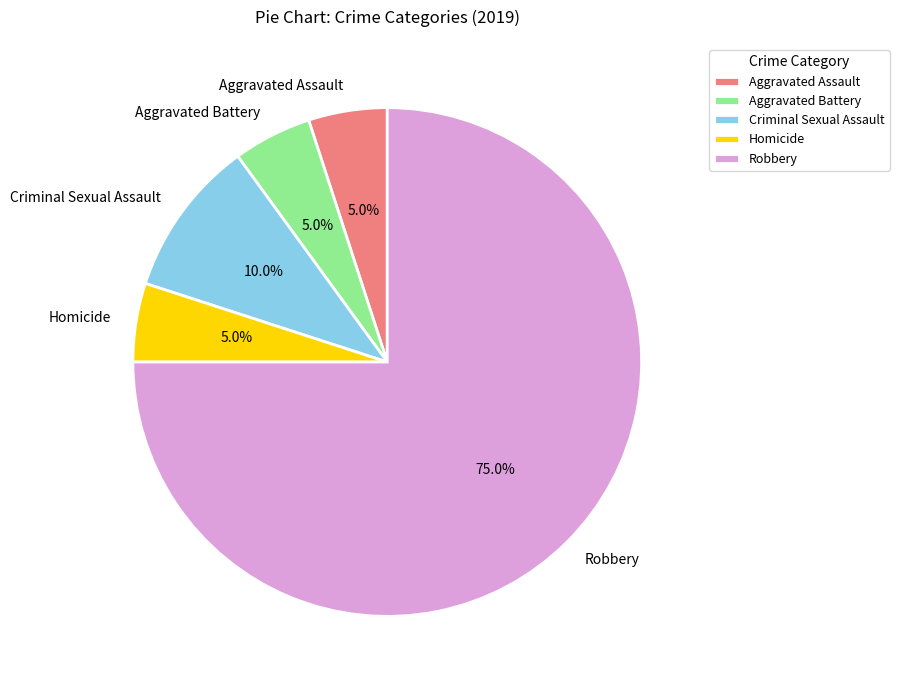

Count the number of slices in the pie.

5